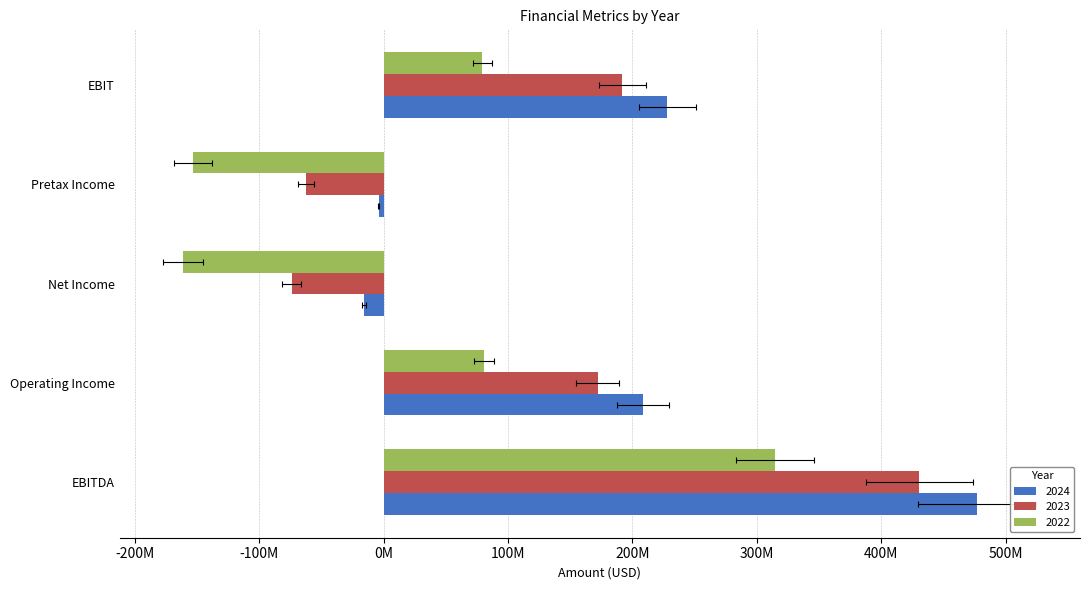

Which series has the widest spread of values?

2023